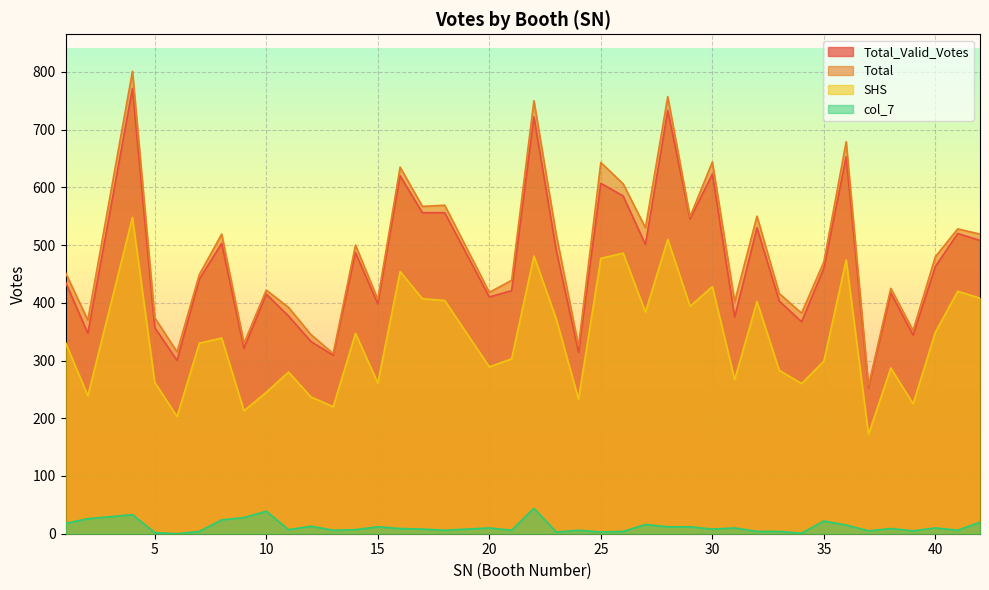

How many lines are shown in the chart?

4